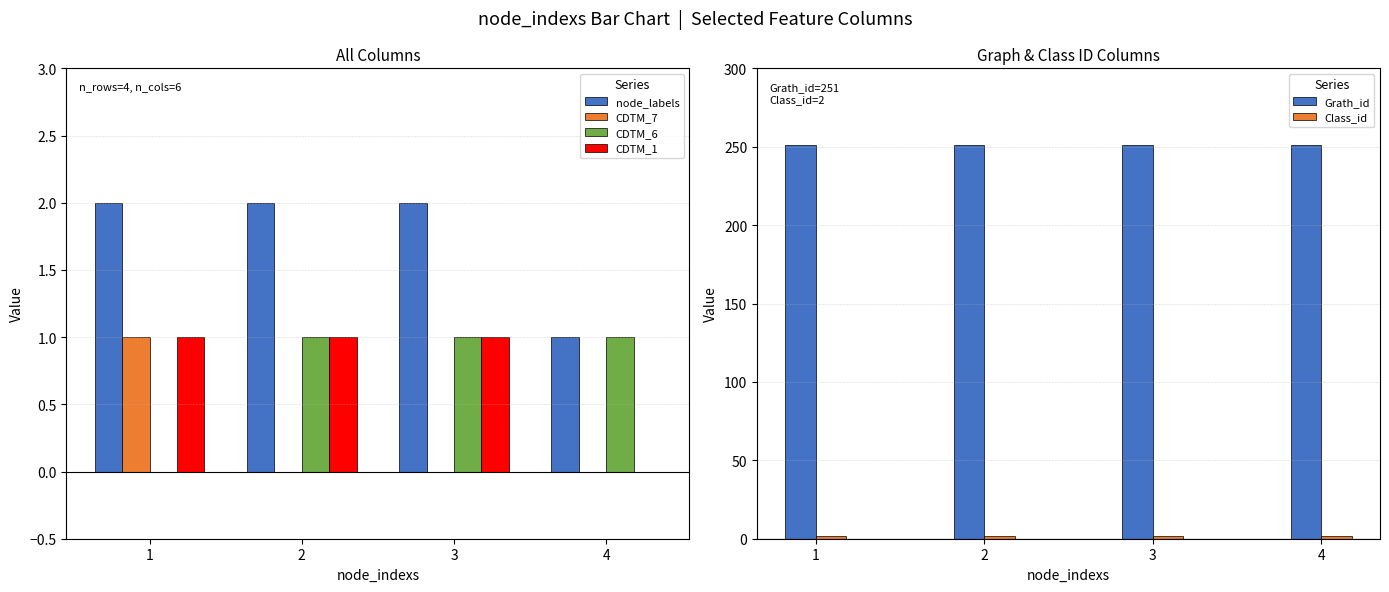

The value of CDTM_6 at 3 is 2. True or false?

False